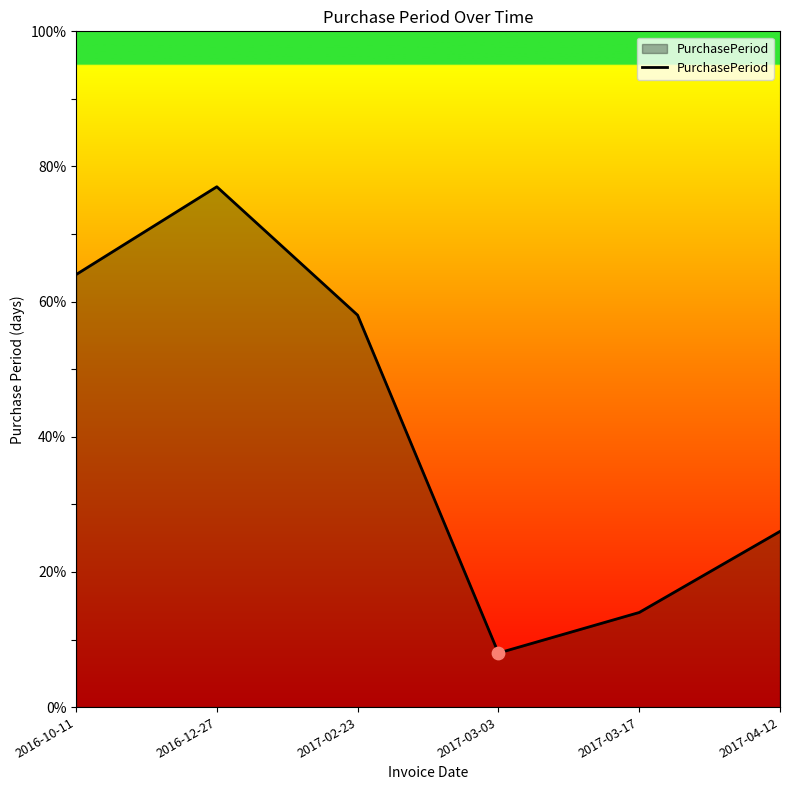

What is the change in value from 2017-02-23 to 2017-03-17?

-44